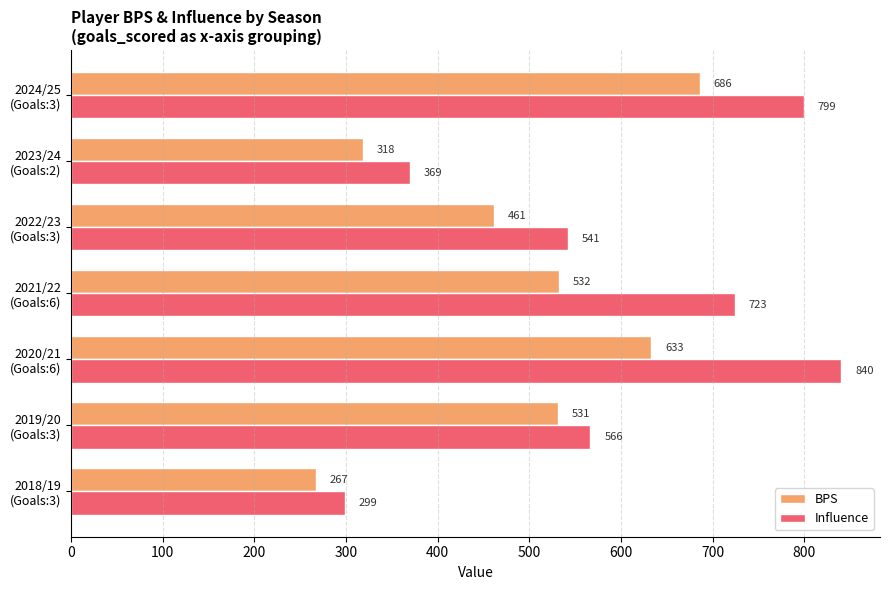

List the labels in order of Influence value, largest first.

2020/21
(Goals:6), 2024/25
(Goals:3), 2021/22
(Goals:6), 2019/20
(Goals:3), 2022/23
(Goals:3), 2023/24
(Goals:2), 2018/19
(Goals:3)